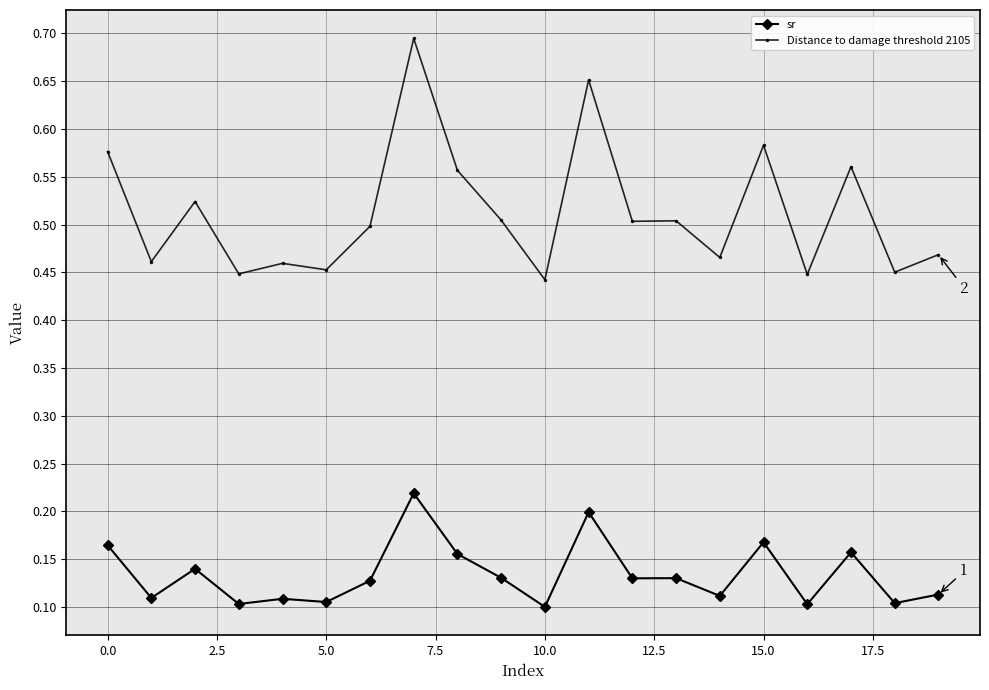

Rank the series by their average value, from lowest to highest.

sr, Distance to damage threshold 2105